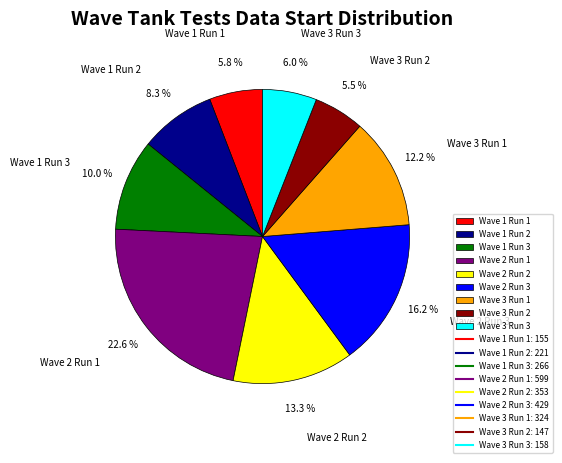

To the nearest percent, what percentage of the pie is Wave 3 Run 3?

6%